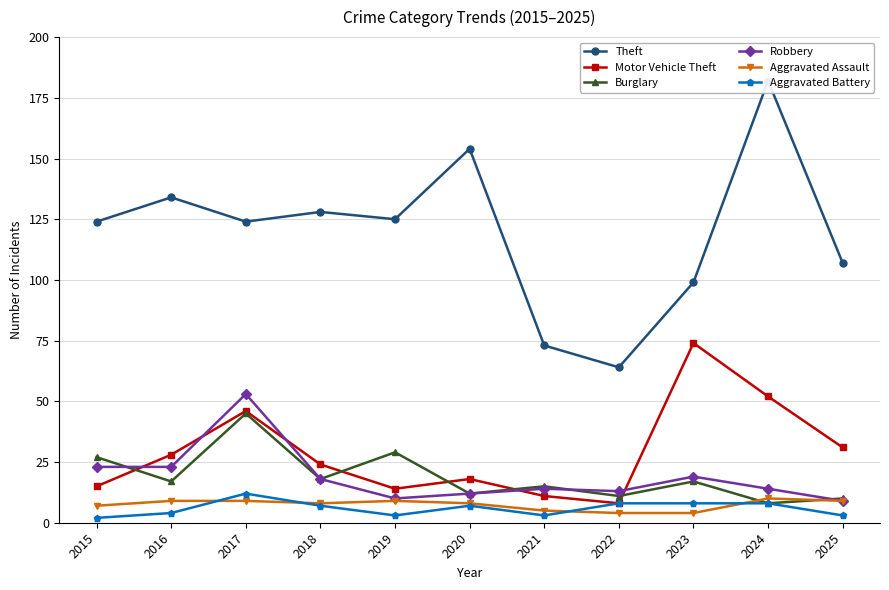

Which series changed the most between 2024 and 2025?

Theft